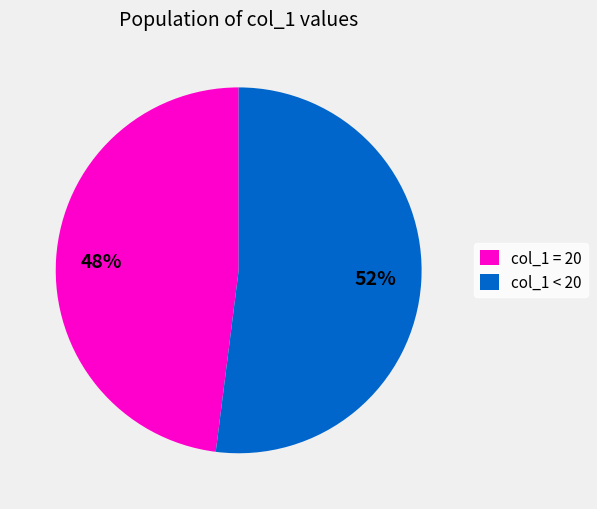

How many segments does this pie chart have?

2